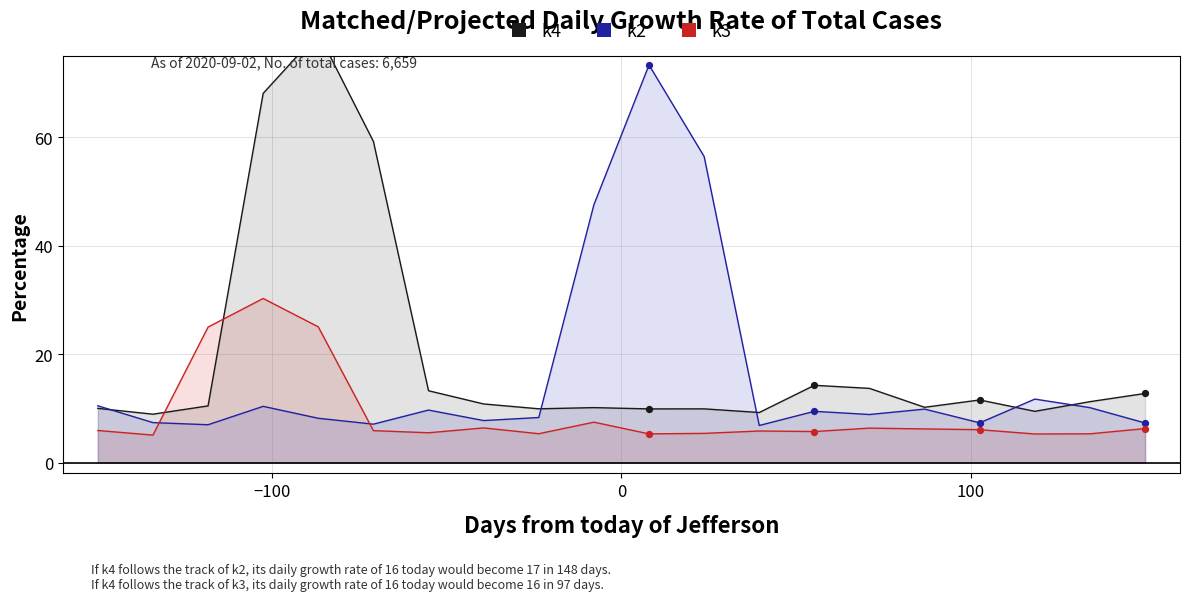

What are all the series names shown in the legend?

k4, k2, k3